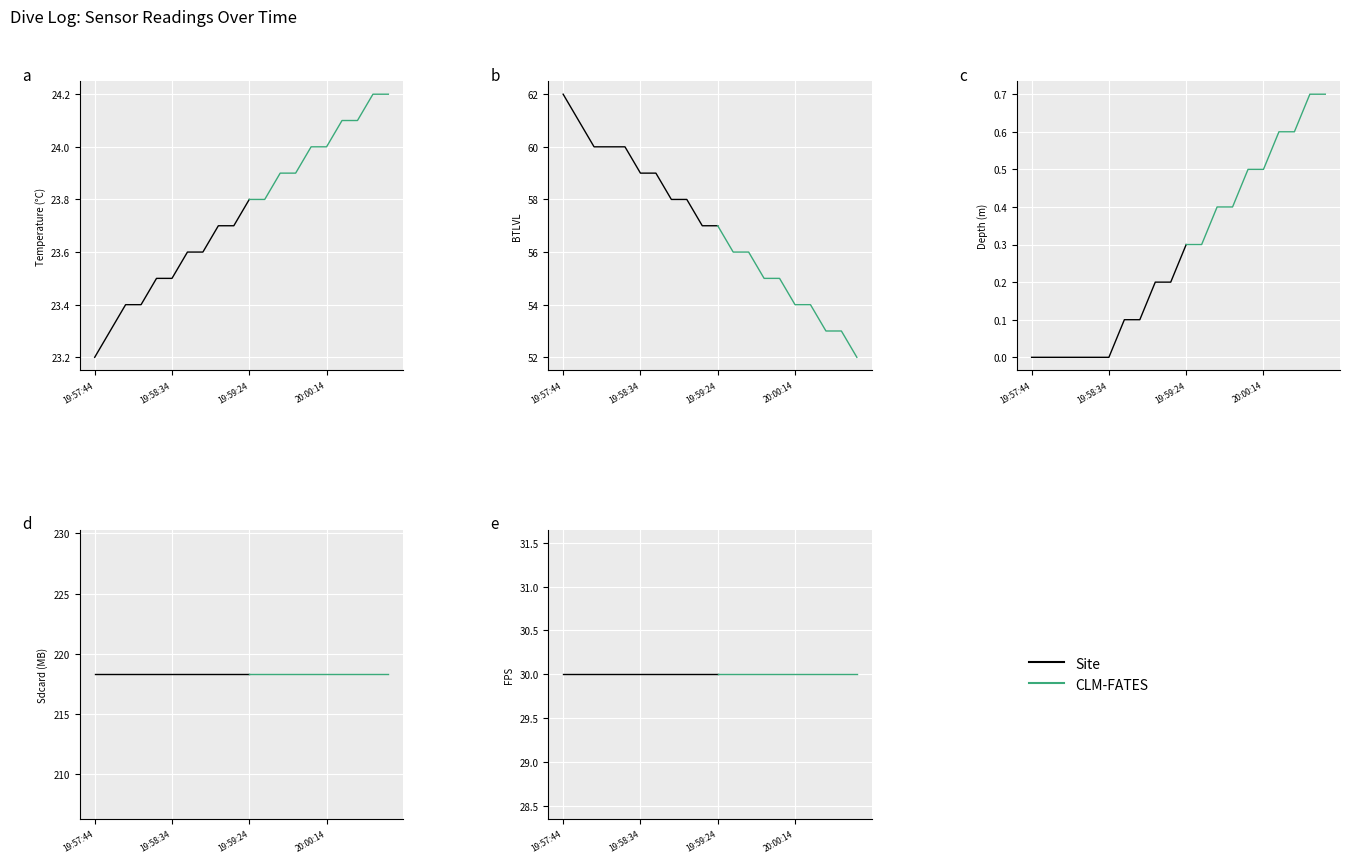

What is the sum of the FPS values at 20:00:54 and 19:58:44?

60.0